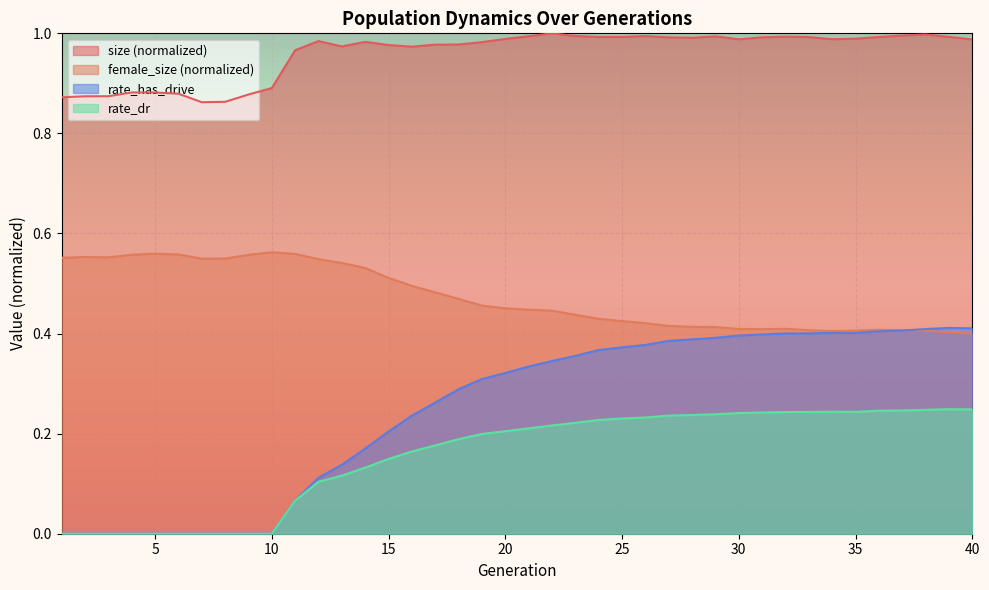

The rate_has_drive series shows 0.4 at 37. True or false?

True